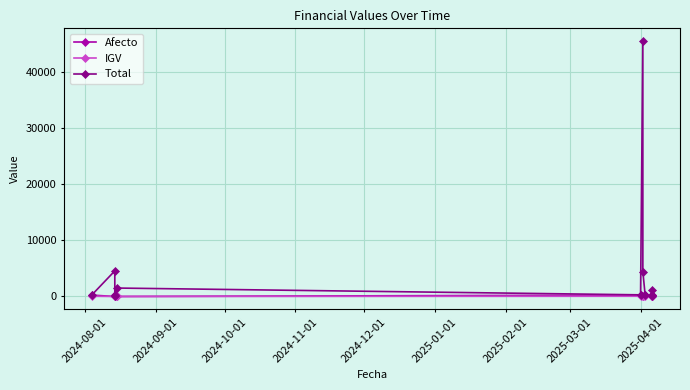

What is the difference between the second highest and second lowest values in the Total series?

4478.1